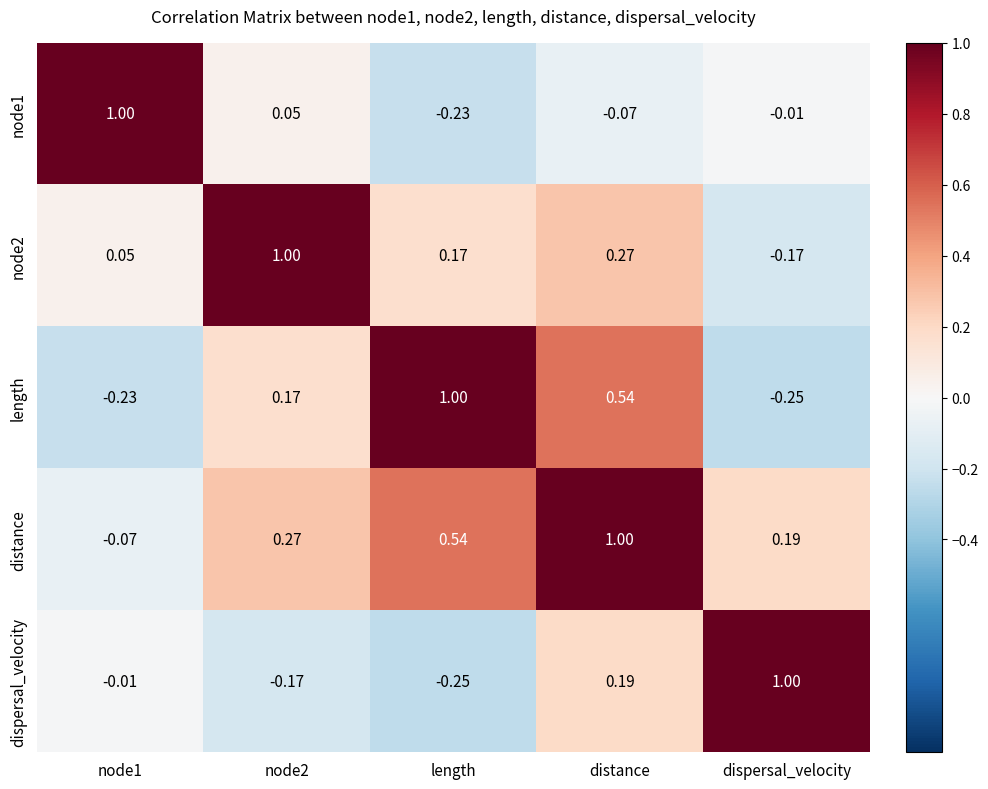

Which category has the lowest value in the node2 series?

dispersal_velocity